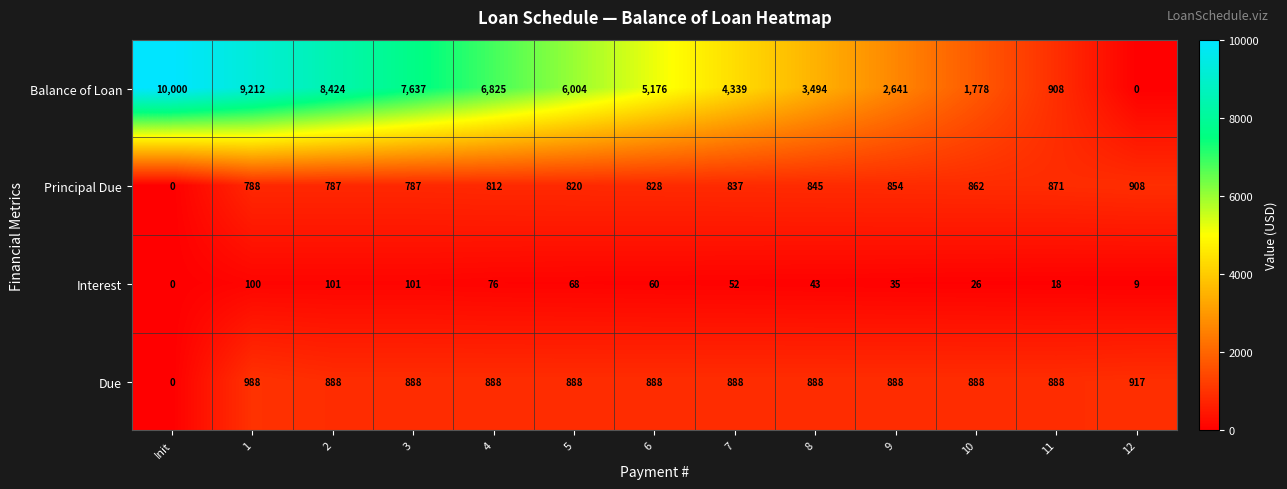

Read the Principal Due value at 1, to the nearest 100.

800